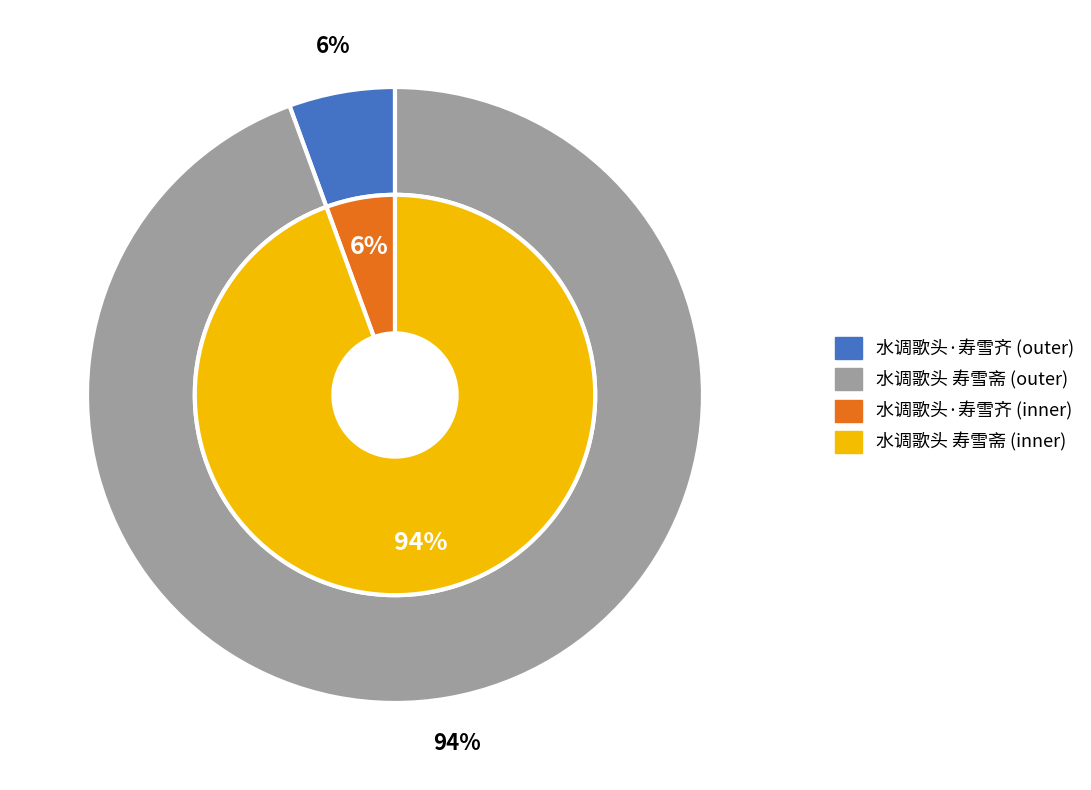

How many slices are in this pie chart?

2